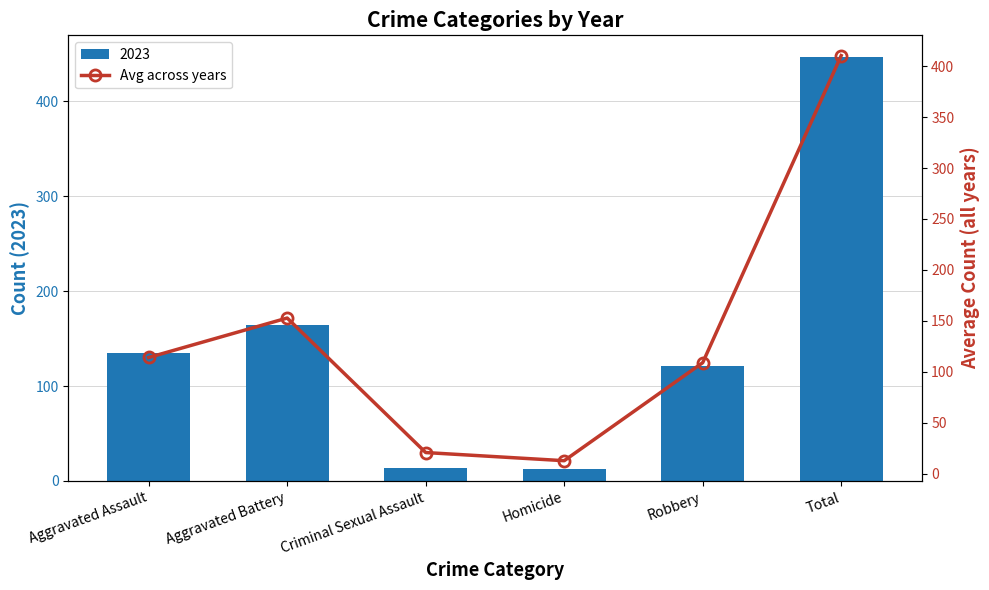

List the labels in order of value, largest first.

Total, Aggravated Battery, Aggravated Assault, Robbery, Criminal Sexual Assault, Homicide